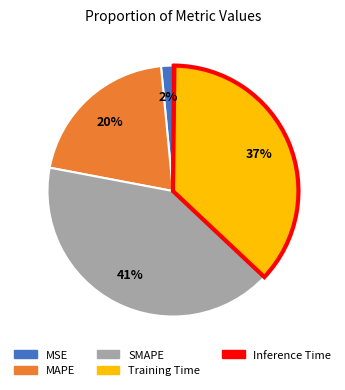

What percentage is the MSE slice, to the nearest percent?

2%